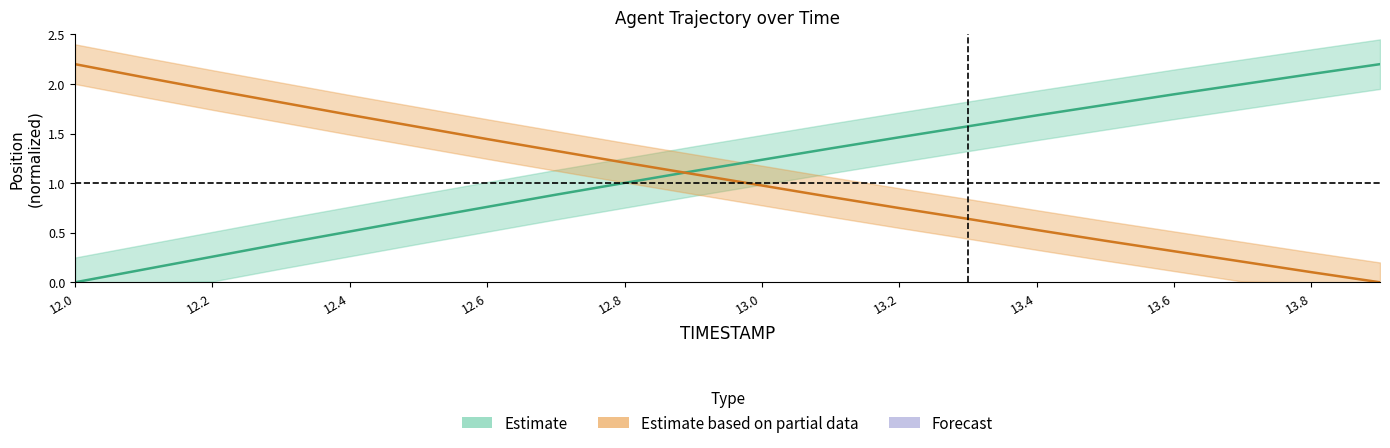

What is the greatest value displayed?

2.2